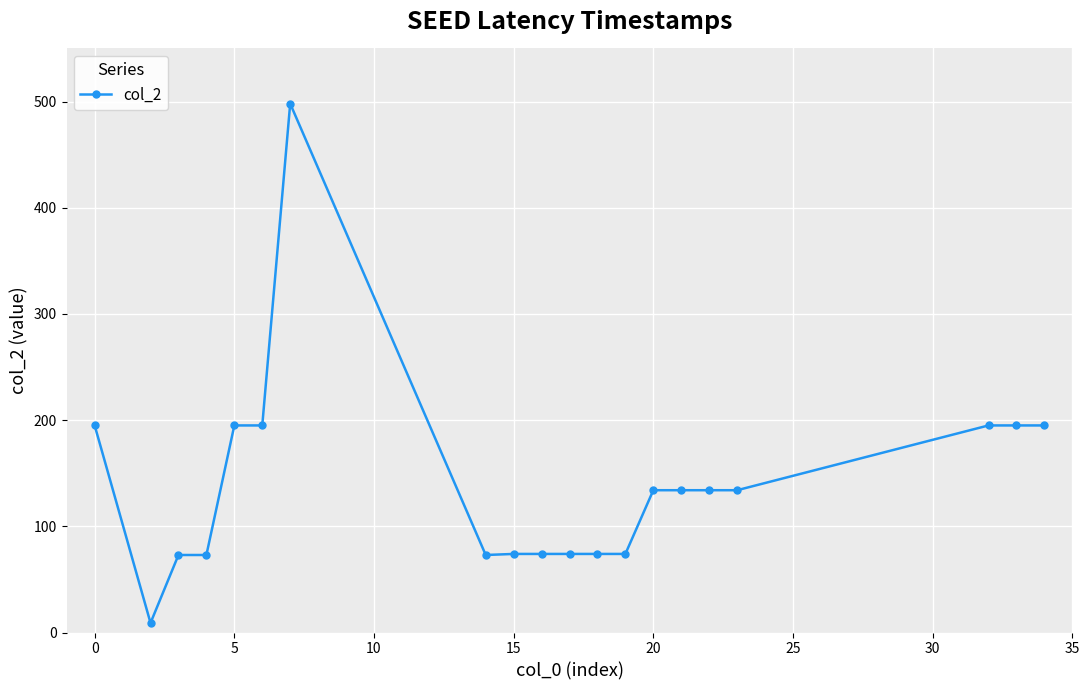

What is the value of the 4th point from the left?

73